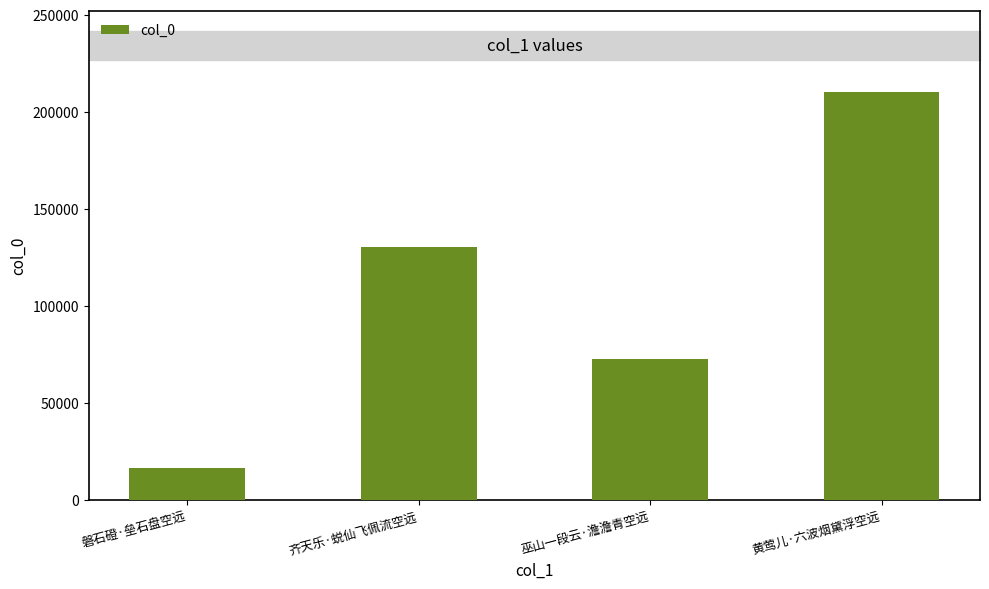

How many bars are there in total?

4